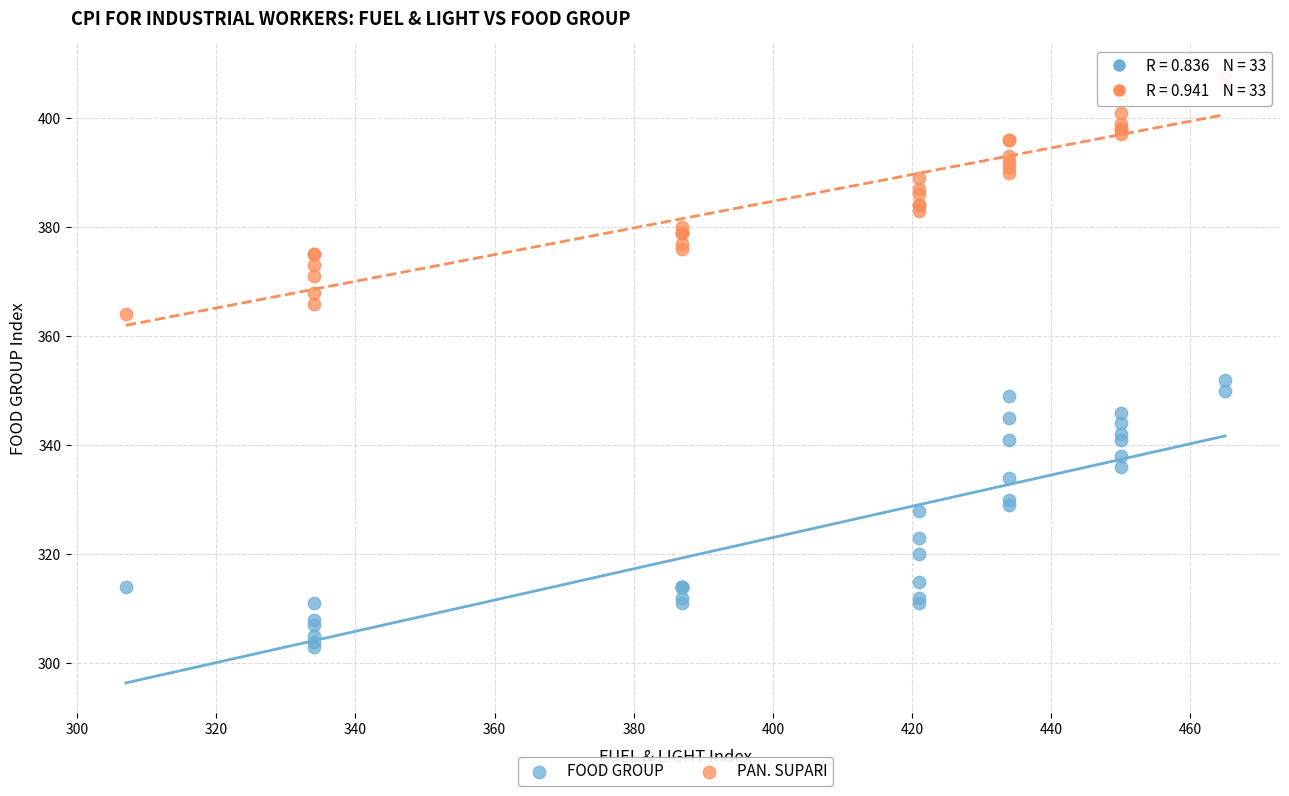

Across all series, what Y value is closest to 355?

352